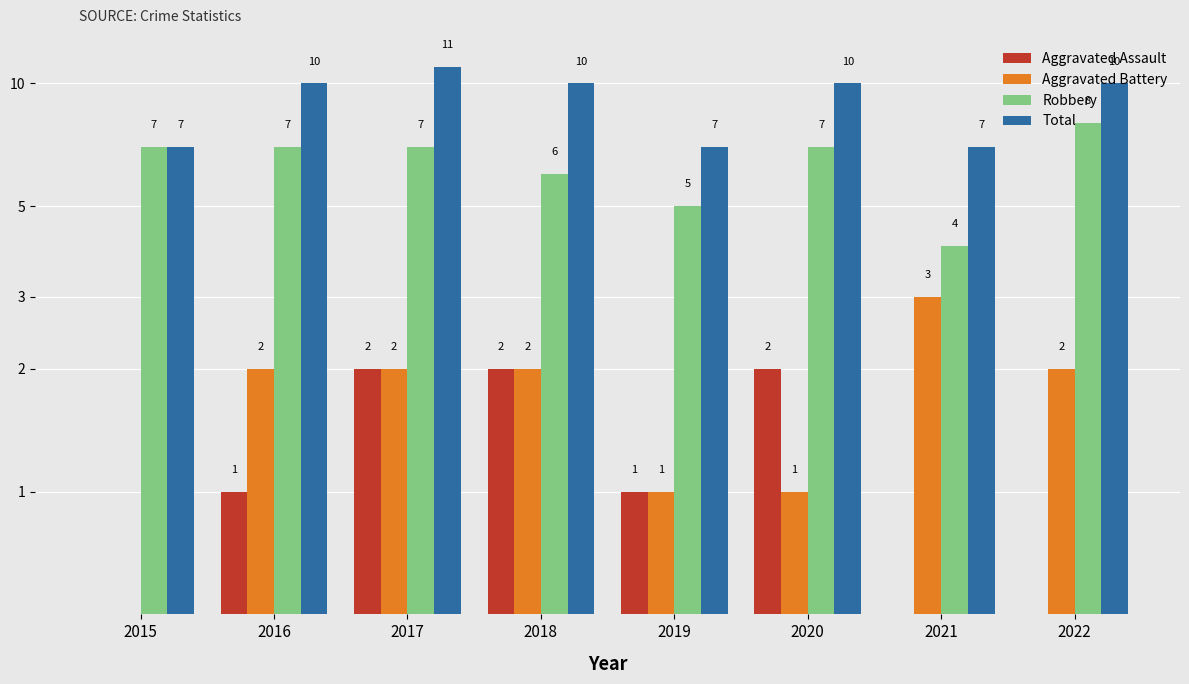

What is the difference between the highest and lowest values at 2015?

6.5